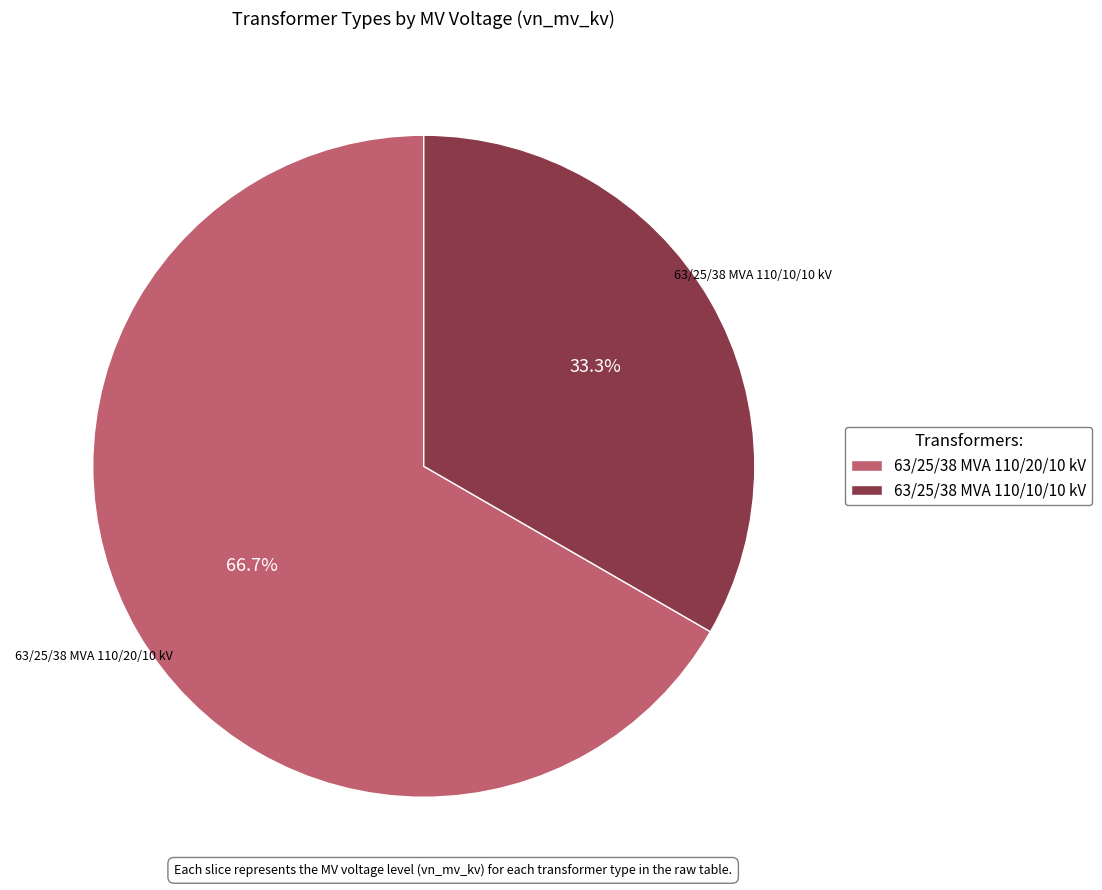

To the nearest percent, what is the difference between the largest and smallest slice percentages?

33%